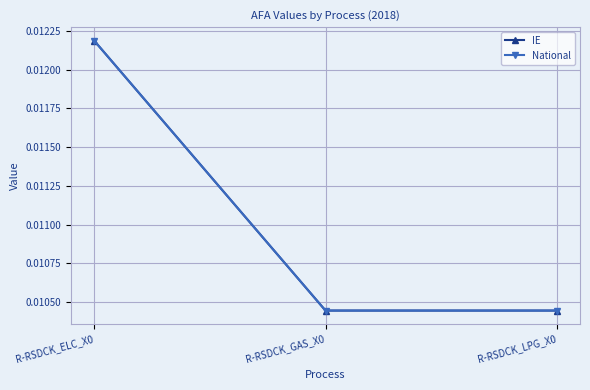

The National series shows 0.0 at R-RSDCK_GAS_X0. True or false?

False